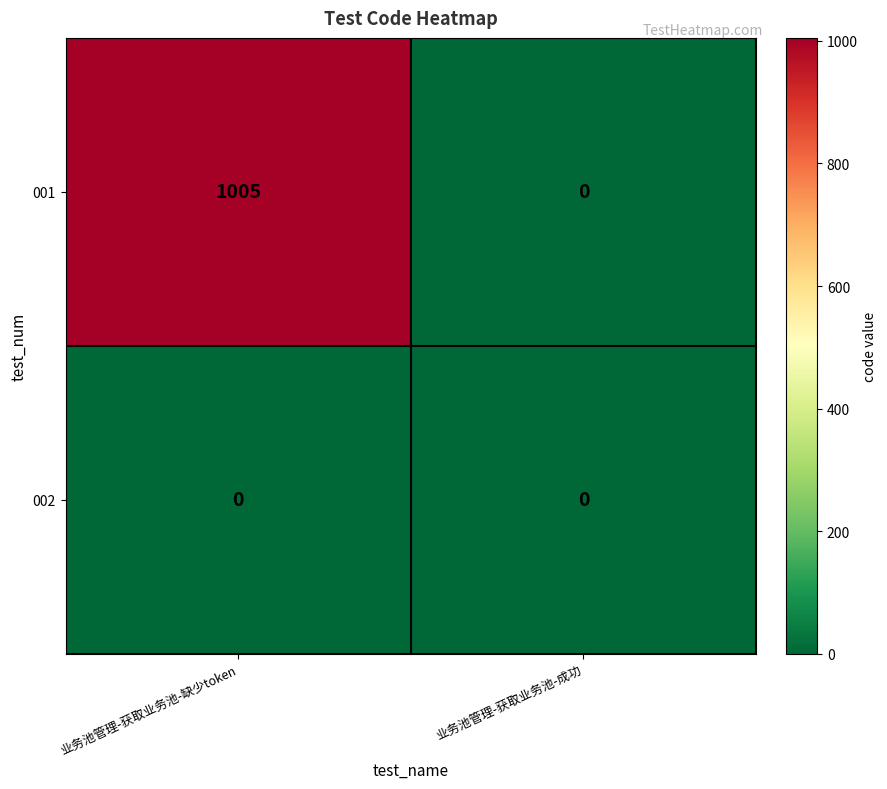

Reading left to right, transcribe all the data shown in this chart.

001: 业务池管理-获取业务池-缺少token=1005	业务池管理-获取业务池-成功=0
002: 业务池管理-获取业务池-缺少token=0	业务池管理-获取业务池-成功=0